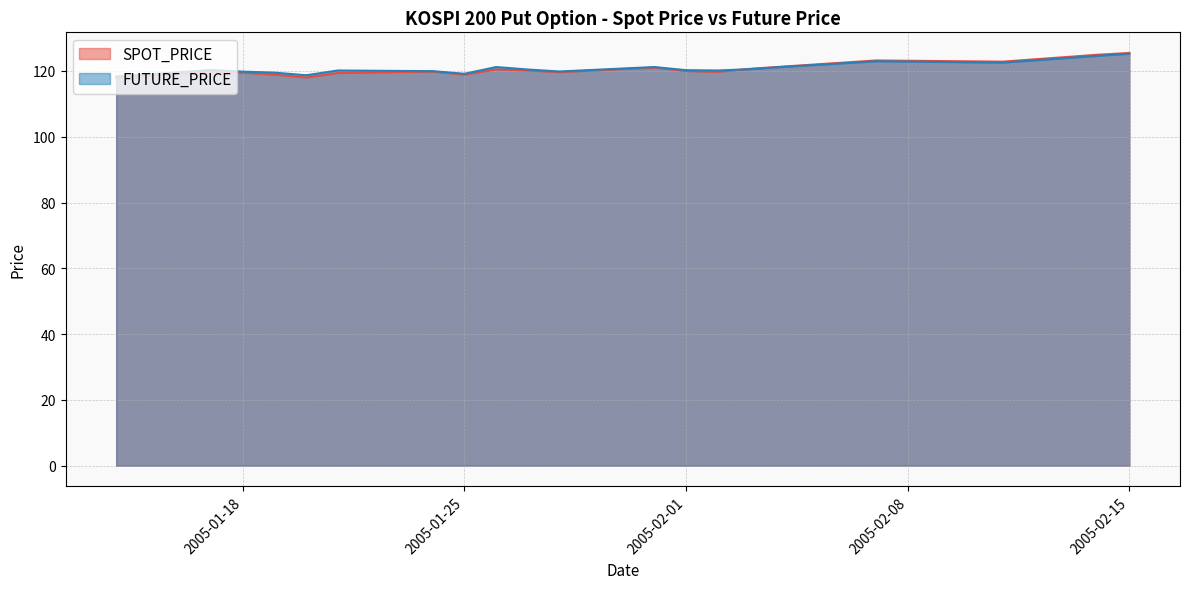

Rank the categories by FUTURE_PRICE value from lowest to highest.

2005-01-14, 2005-01-20, 2005-01-25, 2005-01-19, 2005-01-18, 2005-01-28, 2005-01-24, 2005-01-21, 2005-02-02, 2005-02-01, 2005-01-17, 2005-01-27, 2005-02-03, 2005-01-26, 2005-01-31, 2005-02-04, 2005-02-11, 2005-02-07, 2005-02-14, 2005-02-15